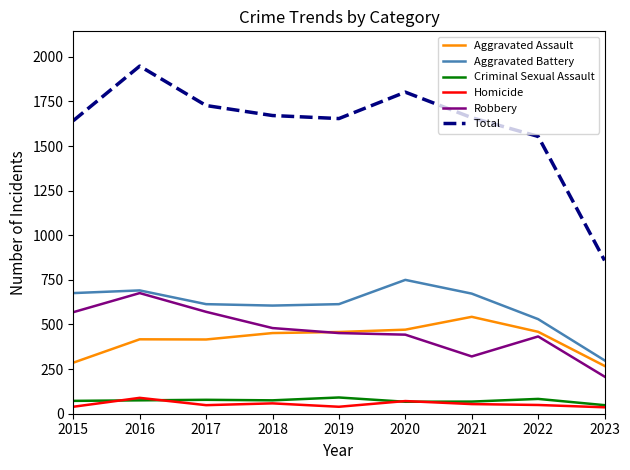

Is the value of Aggravated Assault at 2020 greater than the value of Criminal Sexual Assault at 2021?

Yes